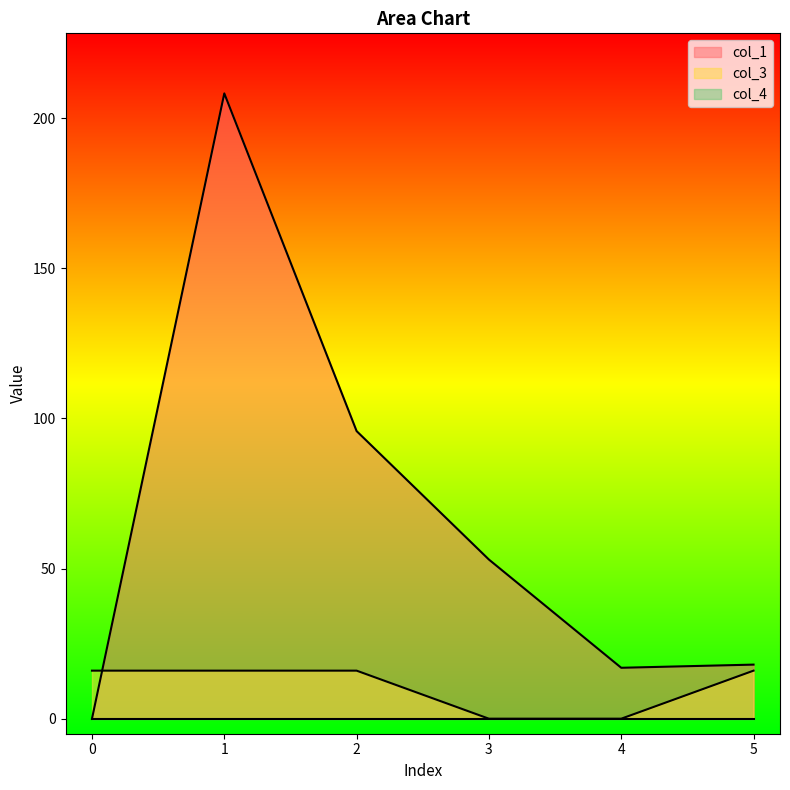

Which series has the largest total across all categories?

col_1